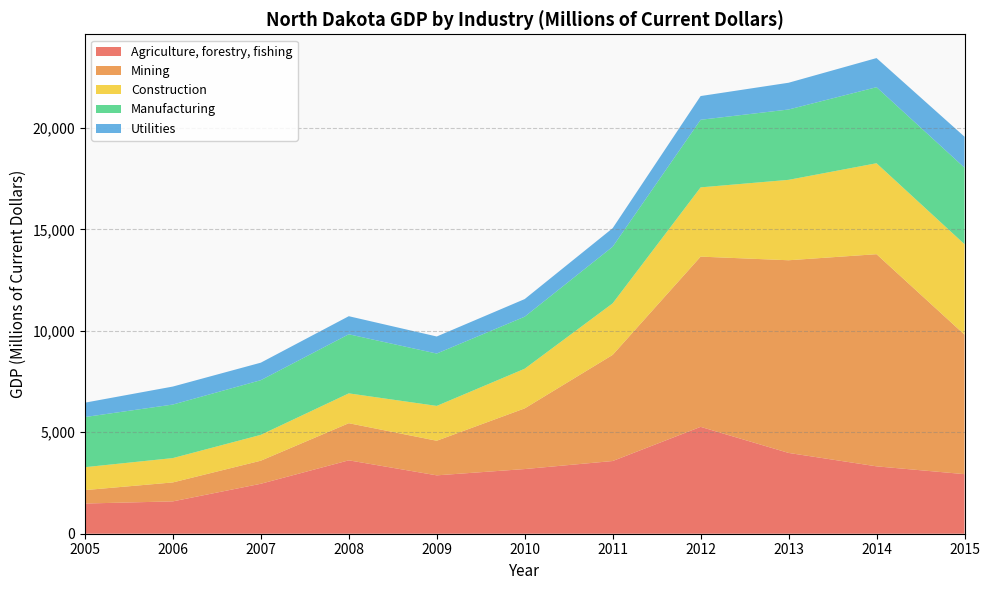

Reading left to right, list all the values displayed in this chart.

Agriculture, forestry, fishing: 2005=1488	2006=1594	2007=2462	2008=3617	2009=2877	2010=3187	2011=3583	2012=5267	2013=3982	2014=3321	2015=2936
Mining: 2005=661	2006=934	2007=1137	2008=1829	2009=1705	2010=2990	2011=5230	2012=8389	2013=9495	2014=10455	2015=6875
Construction: 2005=1130	2006=1200	2007=1274	2008=1471	2009=1717	2010=1955	2011=2541	2012=3413	2013=3963	2014=4482	2015=4458
Manufacturing: 2005=2471	2006=2638	2007=2694	2008=2912	2009=2580	2010=2564	2011=2789	2012=3331	2013=3466	2014=3748	2015=3770
Utilities: 2005=708	2006=887	2007=863	2008=891	2009=841	2010=868	2011=914	2012=1169	2013=1319	2014=1435	2015=1528